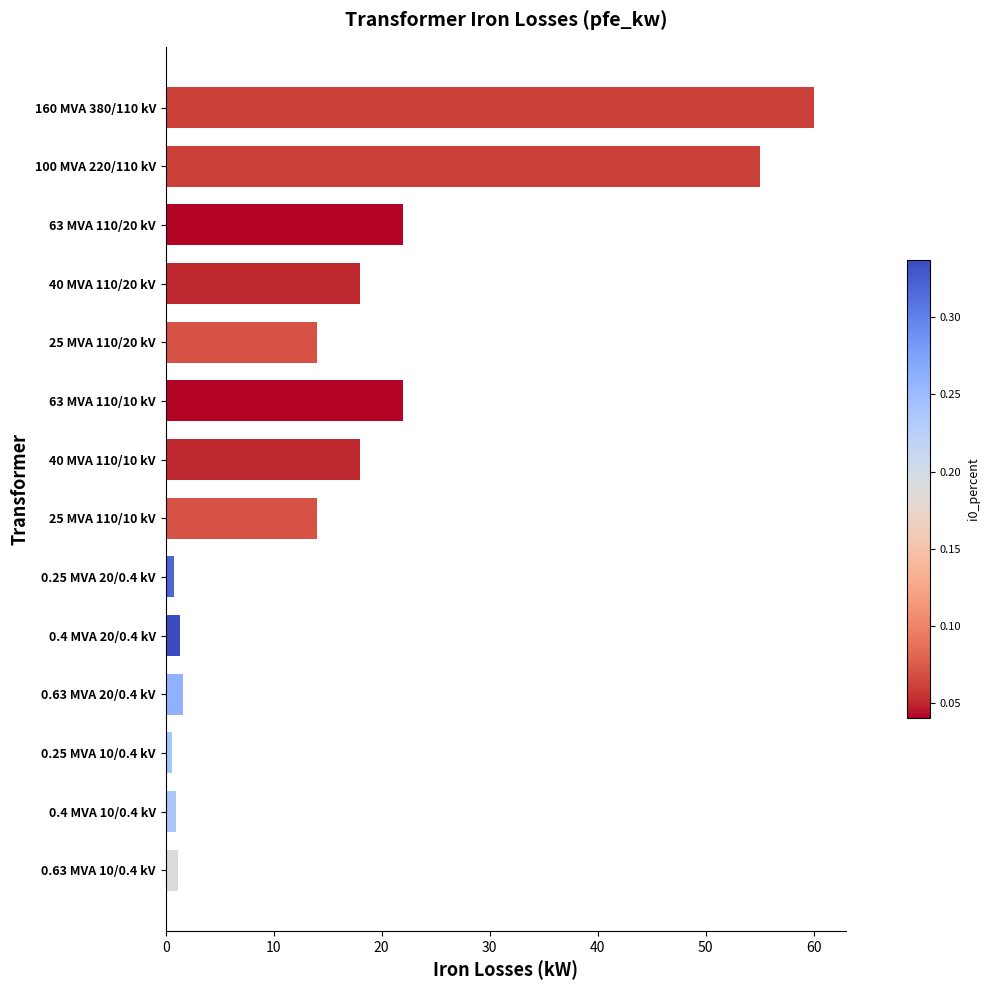

The chart shows a value of 87.3 at 100 MVA 220/110 kV. True or false?

False